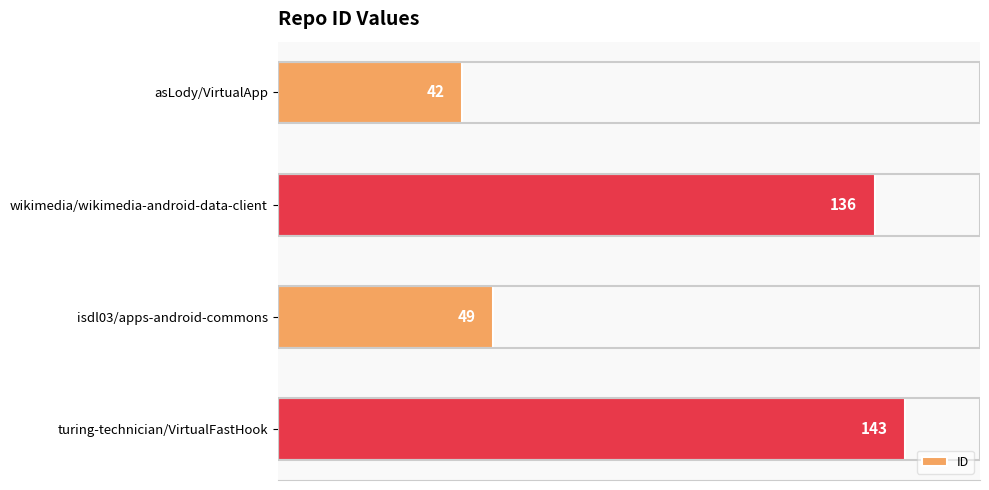

The chart shows a value of 49 at isdl03/apps-android-commons. True or false?

True